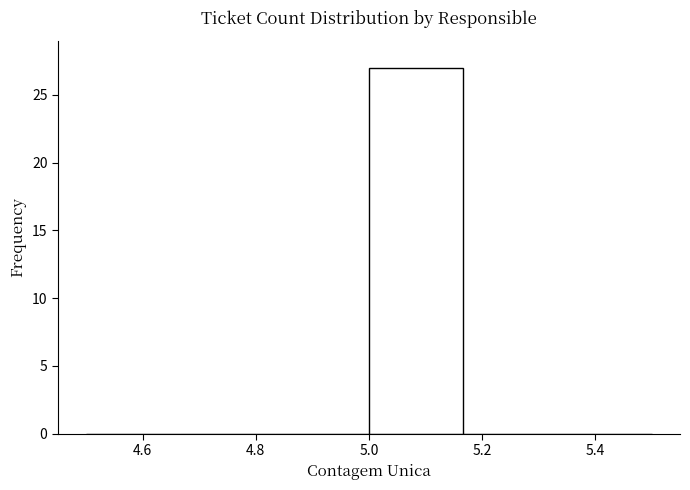

Which range on the x-axis has the tallest bar?

5.00 to 5.16